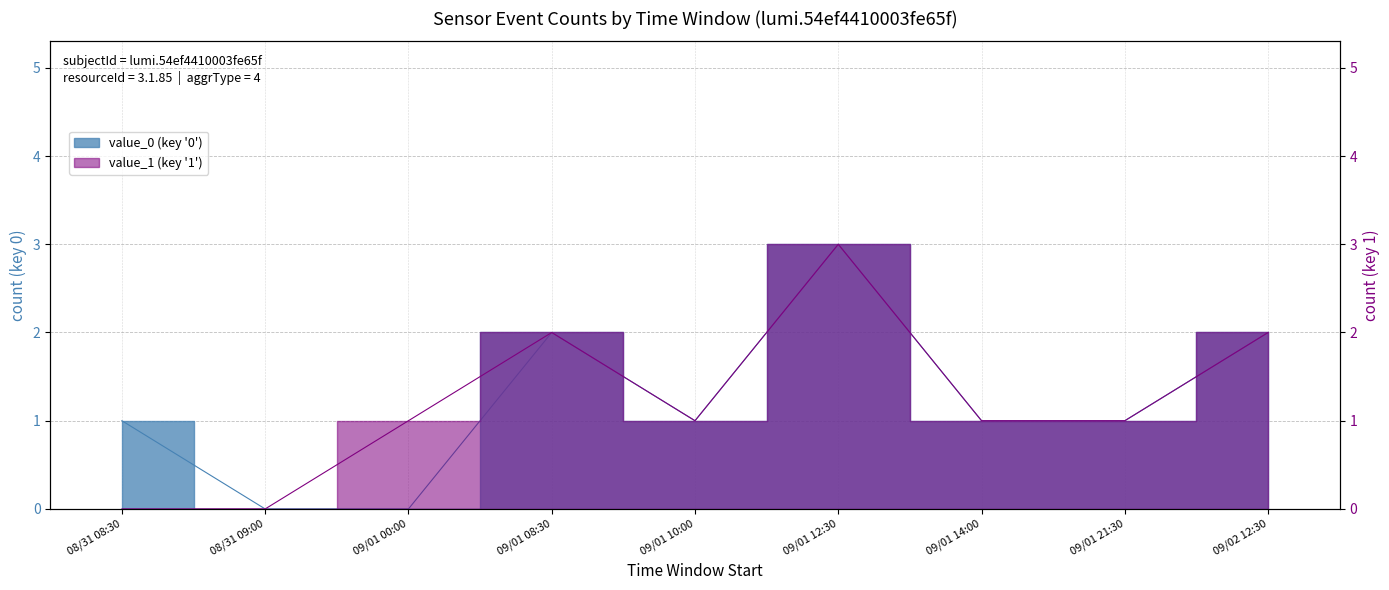

What are all the series names shown in the legend?

value_0, value_1